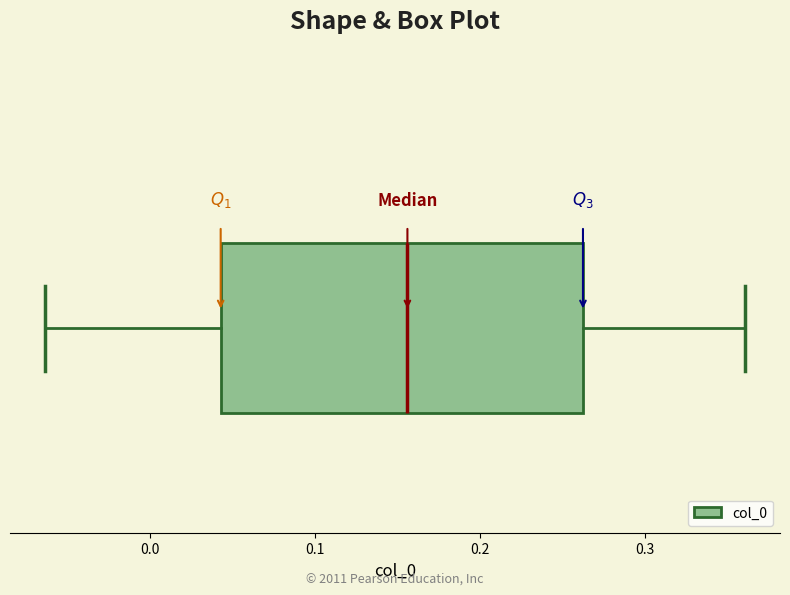

Read this box plot against the x-axis: the position of the median line, the range covered by the box, and the ends of both whiskers. The values are not printed on the chart, so give them approximately, as read against the axis.

median 0.16, box 0.04 to 0.26, whiskers -0.06 to 0.36